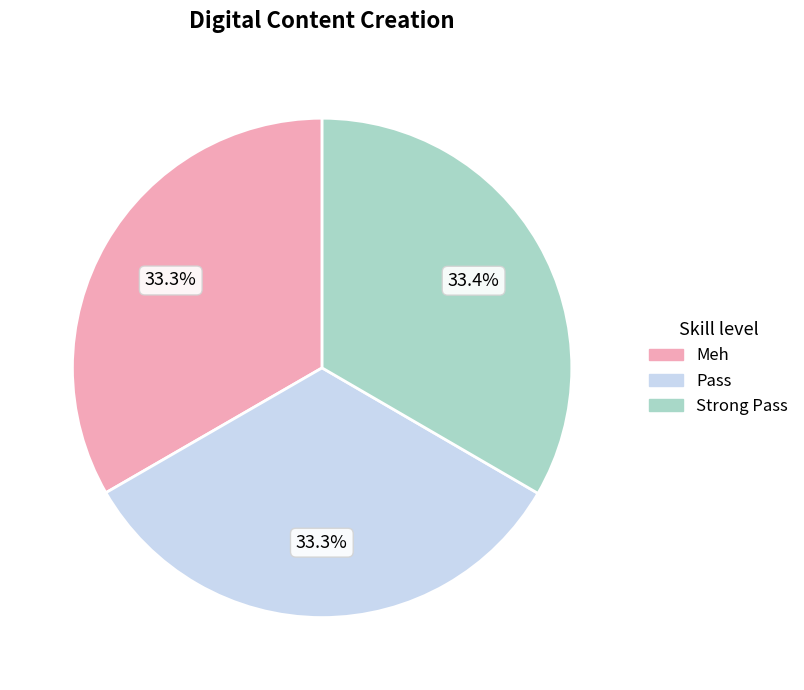

Approximately how many times larger is the value at Meh compared to Strong Pass?

1.0